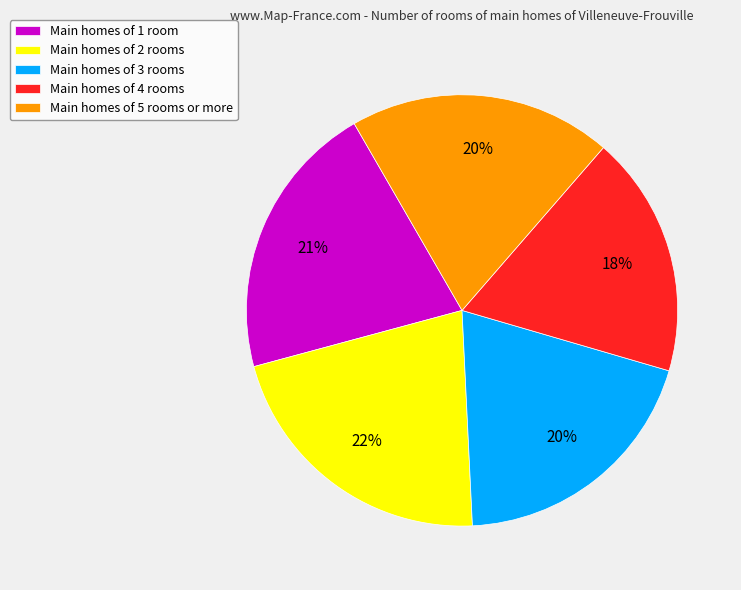

Count the number of slices in the pie.

5